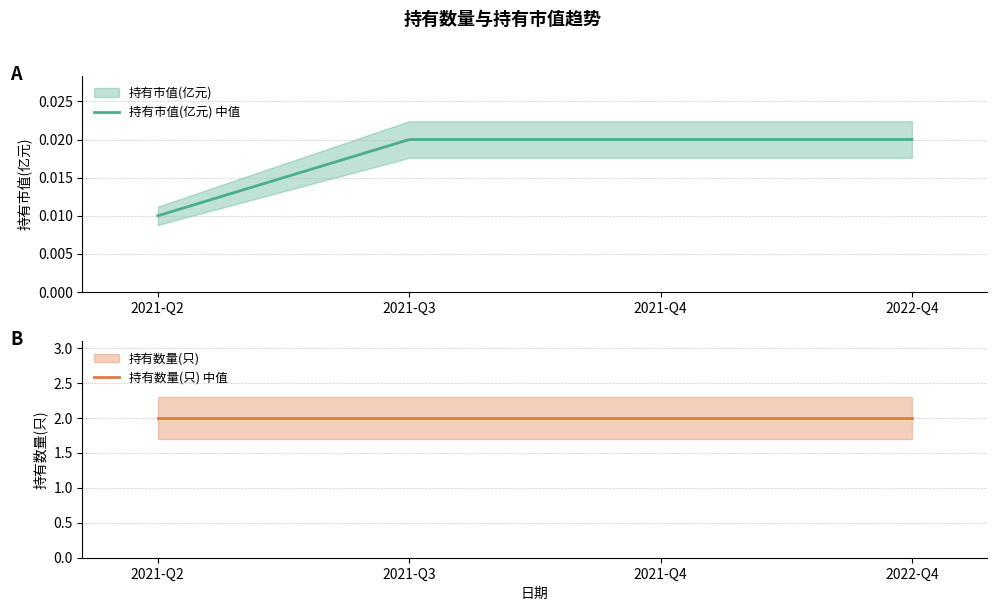

How many data points does each series have?

4